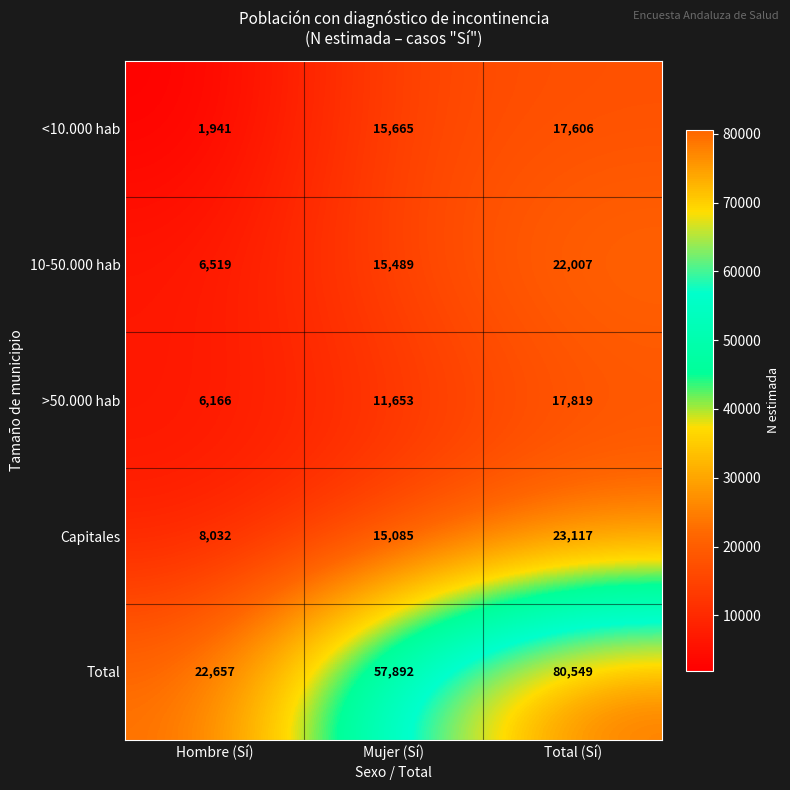

What is the spread (max minus min) of values at Hombre (Sí)?

20716